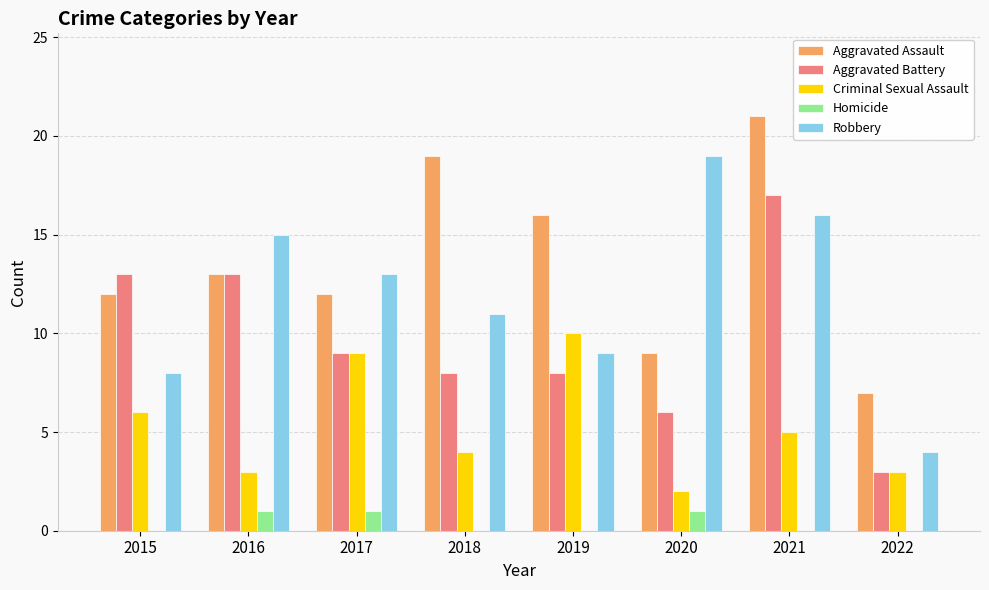

What is the greatest value displayed?

21